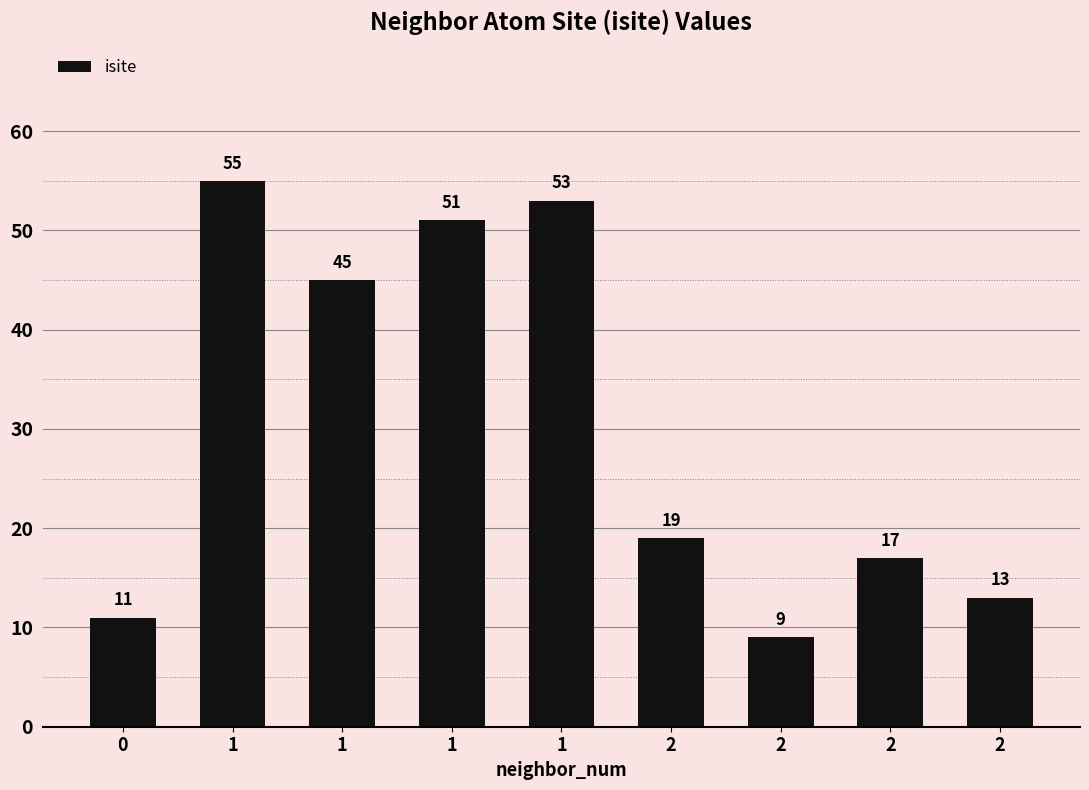

How many categories are shown in the chart?

9